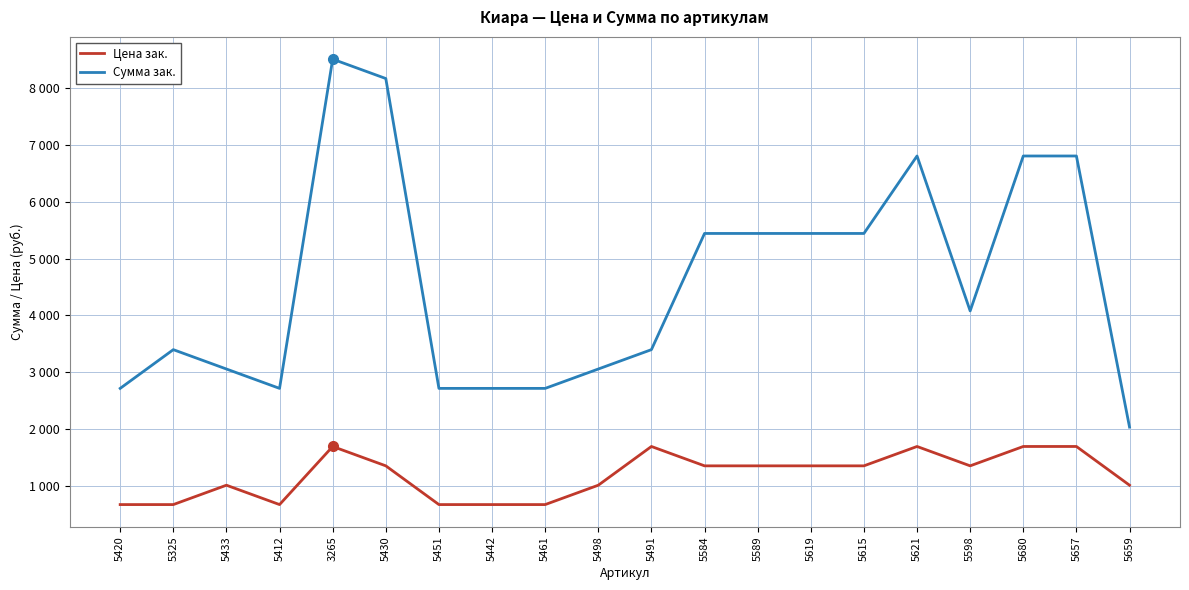

What is the total value across all series at 5589?

6800